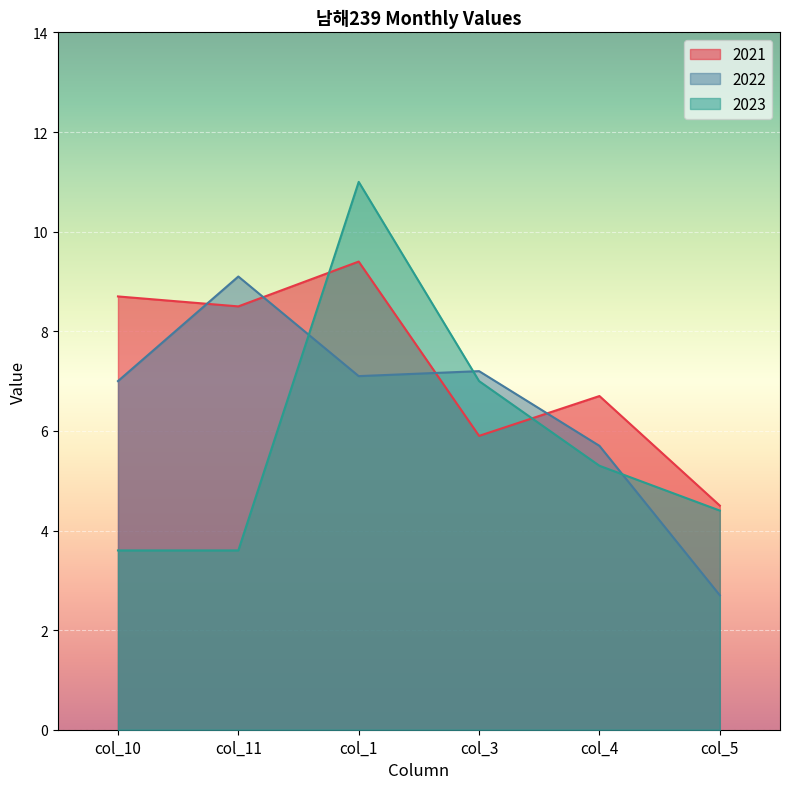

Reading right to left, extract all data points from this chart.

2021: col_5=4.5	col_4=6.7	col_3=5.9	col_1=9.4	col_11=8.5	col_10=8.7
2022: col_5=2.7	col_4=5.7	col_3=7.2	col_1=7.1	col_11=9.1	col_10=7.0
2023: col_5=4.4	col_4=5.3	col_3=7.0	col_1=11.0	col_11=3.6	col_10=3.6